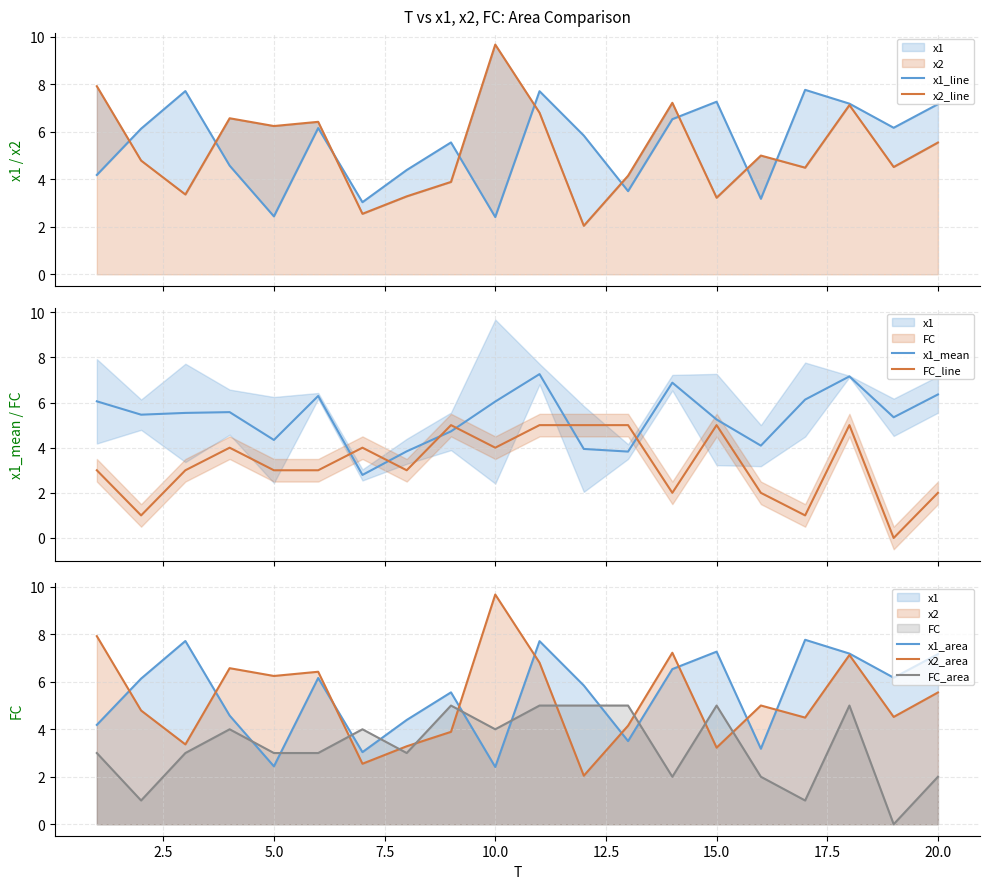

What is the greatest value displayed?

9.7